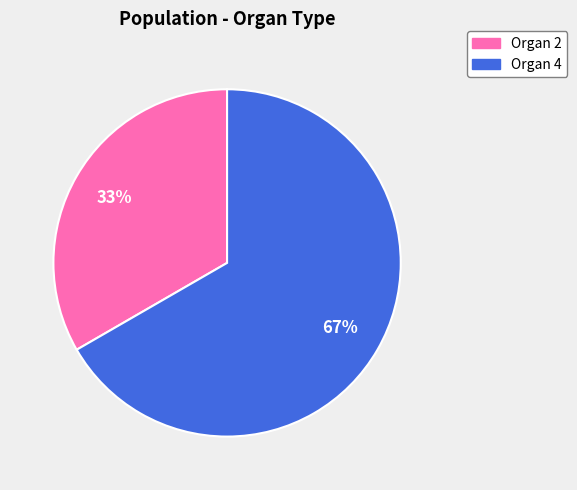

To the nearest percent, what is the average slice percentage?

50%